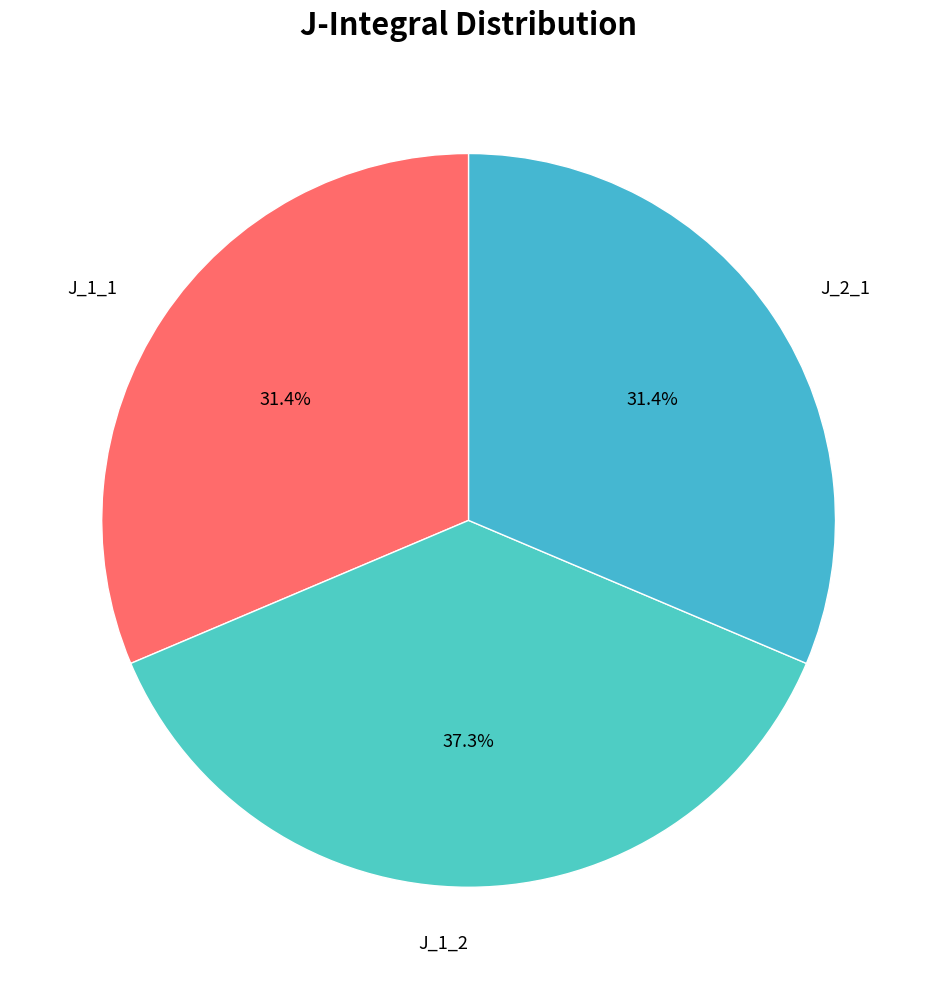

Which slice is the smallest?

J_1_1